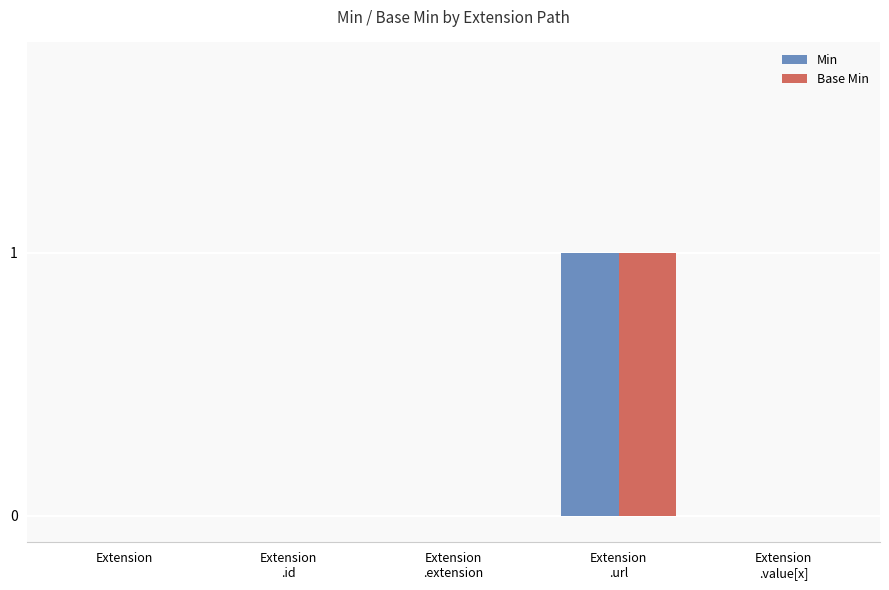

True or false: Base Min has a value of 0 at Extension.

True